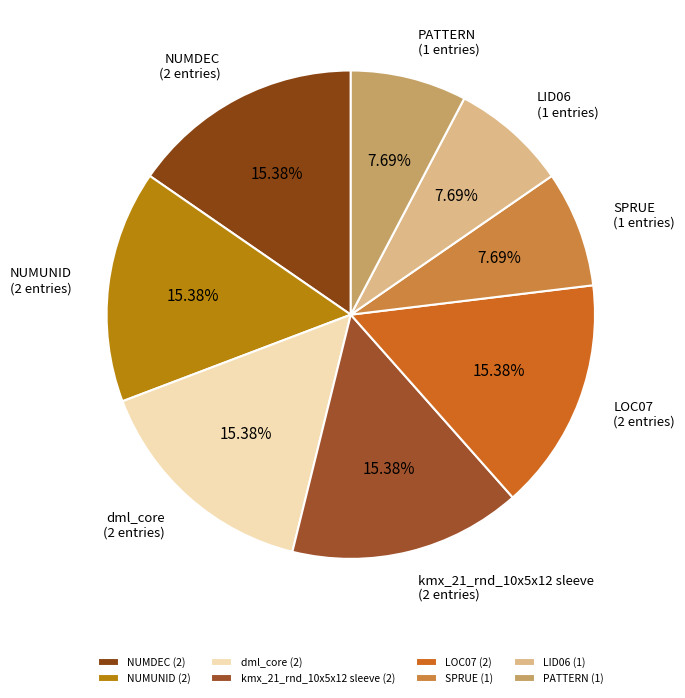

Count the number of slices in the pie.

8